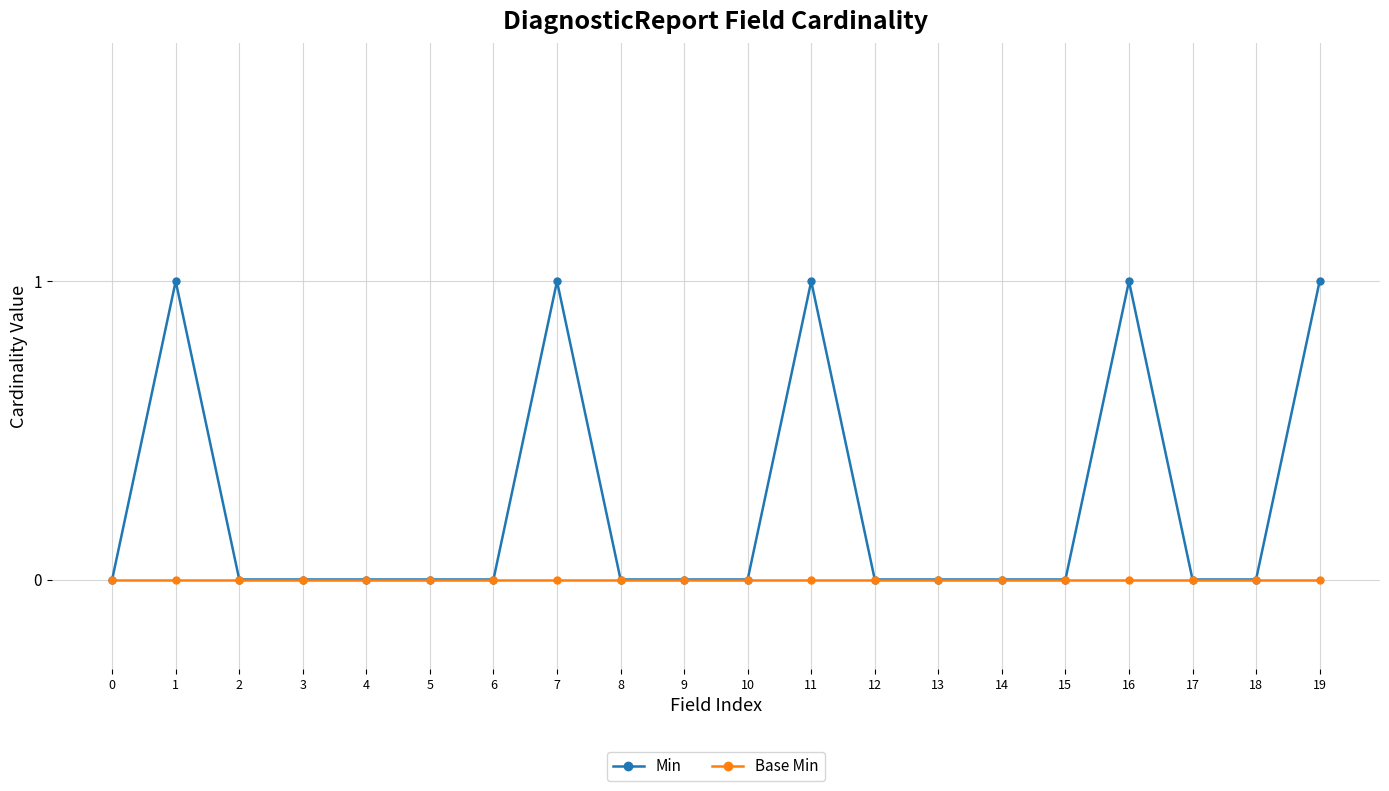

Which series changed the most between 18 and 19?

Min